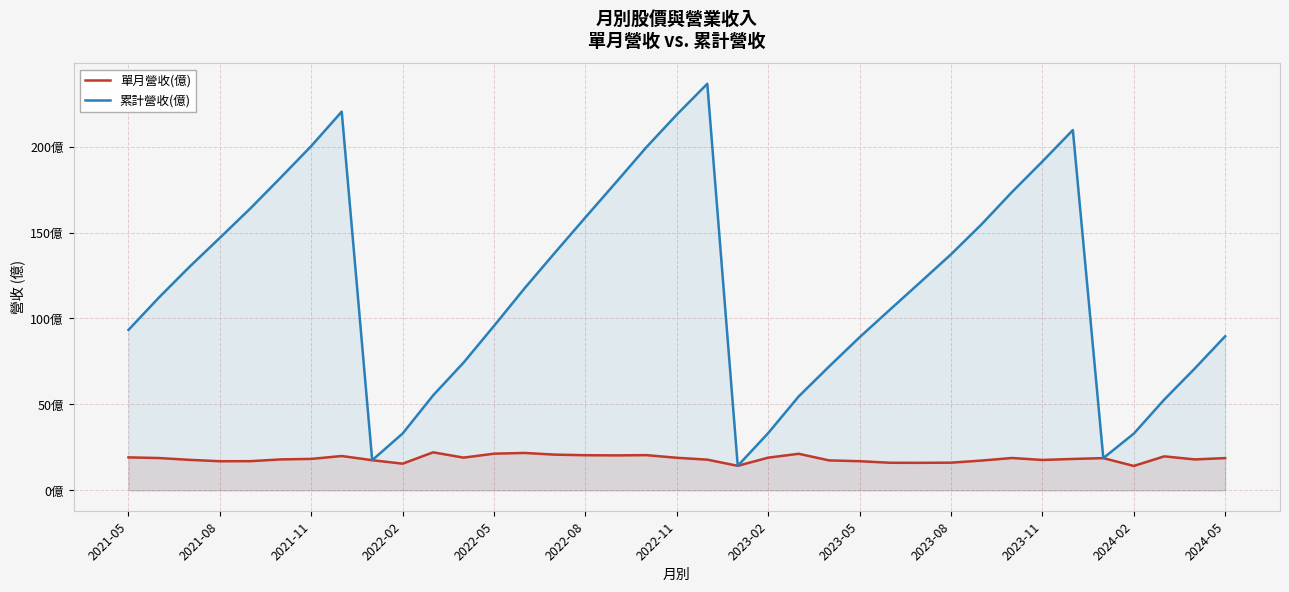

How many lines are shown in the chart?

2